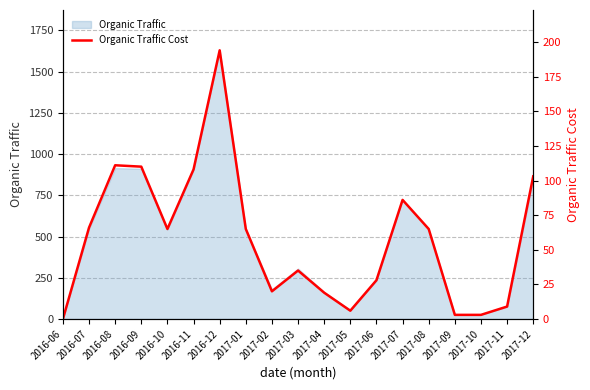

Reading right to left, transcribe all the data shown in this chart.

103	9	3	3	65	86	28	6	19	35	20	65	194	108	65	110	111	66	0